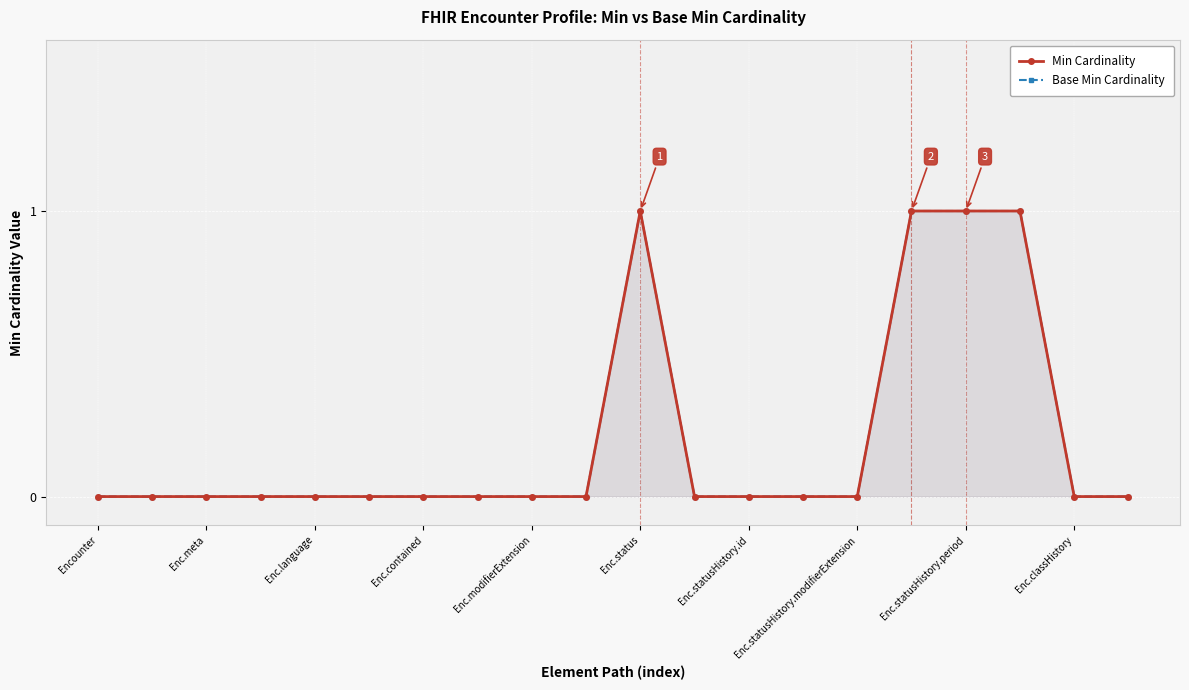

What is the maximum value shown in the chart?

1